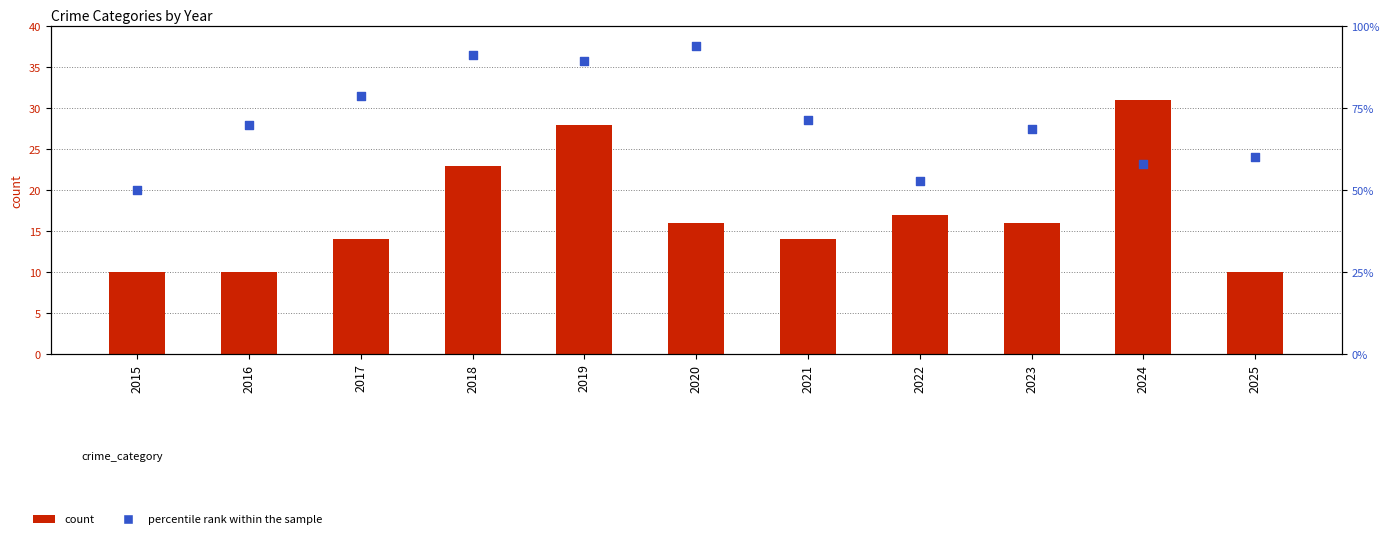

At which category is the sum across all series the highest?

2019